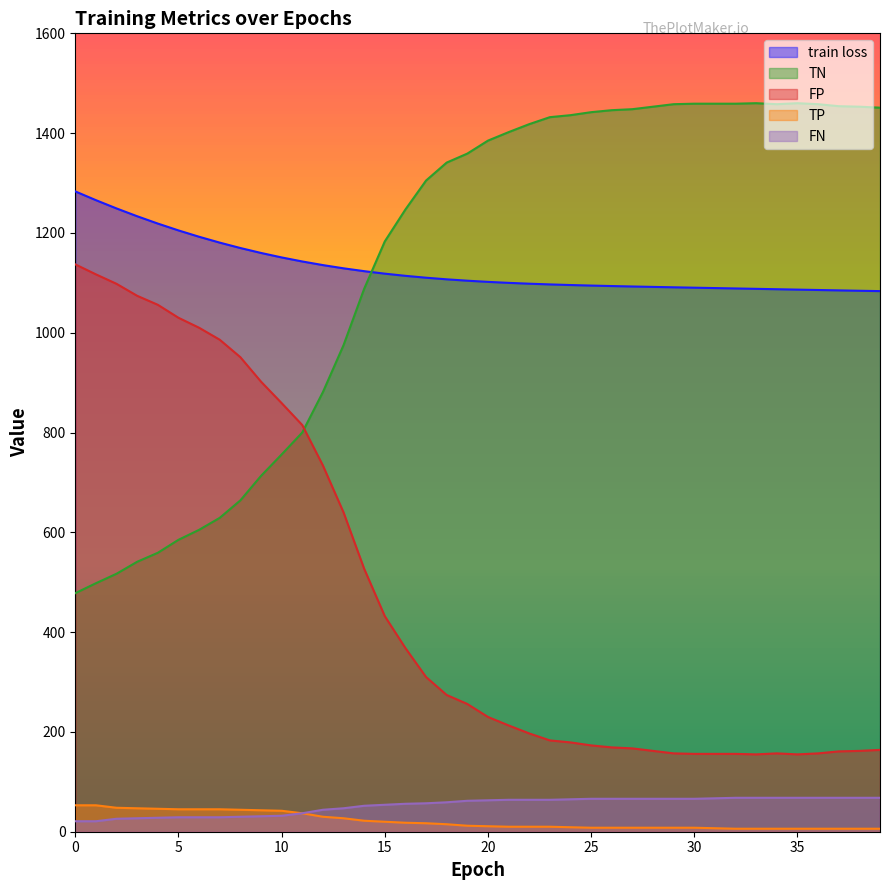

Reading left to right, what are all the values shown in this chart?

train loss: 0=1283.2	1=1265.7	2=1249.1	3=1233.4	4=1218.8	5=1205.1	6=1192.3	7=1180.6	8=1169.8	9=1159.9	10=1150.9	11=1142.8	12=1135.6	13=1129.1	14=1123.4	15=1118.4	16=1114.0	17=1110.3	18=1107.0	19=1104.3	20=1101.9	21=1099.9	22=1098.3	23=1096.8	24=1095.6	25=1094.5	26=1093.6	27=1092.7	28=1091.8	29=1091.0	30=1090.3	31=1089.5	32=1088.7	33=1088.0	34=1087.2	35=1086.4	36=1085.6	37=1084.9	38=1084.1	39=1083.4
TP: 0=53.0	1=53.0	2=48.0	3=47.0	4=46.0	5=45.0	6=45.0	7=45.0	8=44.0	9=43.0	10=42.0	11=37.0	12=30.0	13=27.0	14=22.0	15=20.0	16=18.0	17=17.0	18=15.0	19=12.0	20=11.0	21=10.0	22=10.0	23=10.0	24=9.0	25=8.0	26=8.0	27=8.0	28=8.0	29=8.0	30=8.0	31=7.0	32=6.0	33=6.0	34=6.0	35=6.0	36=6.0	37=6.0	38=6.0	39=6.0
TN: 0=478.0	1=498.0	2=517.0	3=541.0	4=559.0	5=585.0	6=605.0	7=629.0	8=664.0	9=713.0	10=756.0	11=800.0	12=881.0	13=975.0	14=1088.0	15=1183.0	16=1247.0	17=1305.0	18=1341.0	19=1359.0	20=1385.0	21=1402.0	22=1418.0	23=1432.0	24=1436.0	25=1442.0	26=1446.0	27=1448.0	28=1453.0	29=1458.0	30=1459.0	31=1459.0	32=1459.0	33=1460.0	34=1458.0	35=1460.0	36=1458.0	37=1454.0	38=1453.0	39=1451.0
FP: 0=1137.0	1=1117.0	2=1098.0	3=1074.0	4=1056.0	5=1030.0	6=1010.0	7=986.0	8=951.0	9=902.0	10=859.0	11=815.0	12=734.0	13=640.0	14=527.0	15=432.0	16=368.0	17=310.0	18=274.0	19=256.0	20=230.0	21=213.0	22=197.0	23=183.0	24=179.0	25=173.0	26=169.0	27=167.0	28=162.0	29=157.0	30=156.0	31=156.0	32=156.0	33=155.0	34=157.0	35=155.0	36=157.0	37=161.0	38=162.0	39=164.0
FN: 0=21.0	1=21.0	2=26.0	3=27.0	4=28.0	5=29.0	6=29.0	7=29.0	8=30.0	9=31.0	10=32.0	11=37.0	12=44.0	13=47.0	14=52.0	15=54.0	16=56.0	17=57.0	18=59.0	19=62.0	20=63.0	21=64.0	22=64.0	23=64.0	24=65.0	25=66.0	26=66.0	27=66.0	28=66.0	29=66.0	30=66.0	31=67.0	32=68.0	33=68.0	34=68.0	35=68.0	36=68.0	37=68.0	38=68.0	39=68.0